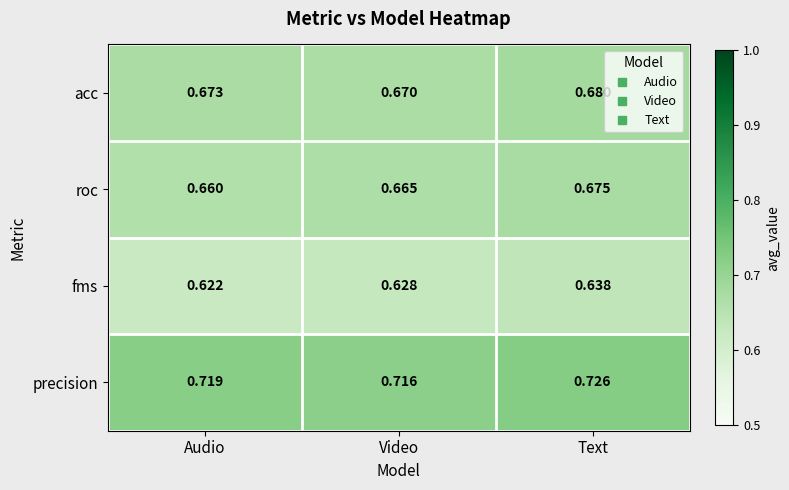

At which label is precision closest to 0?

Video